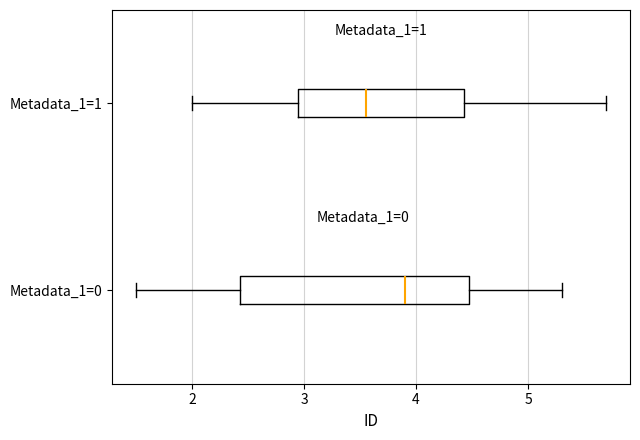

Which box is the widest, from its left edge to its right edge?

Metadata_1=0